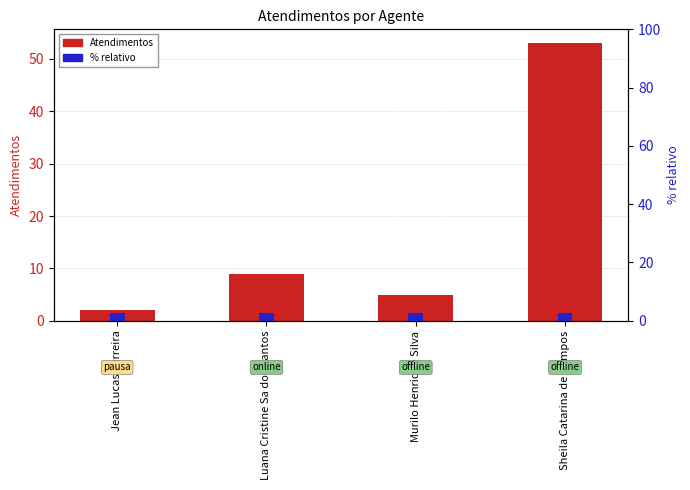

Which series has the largest total across all categories?

Atendimentos